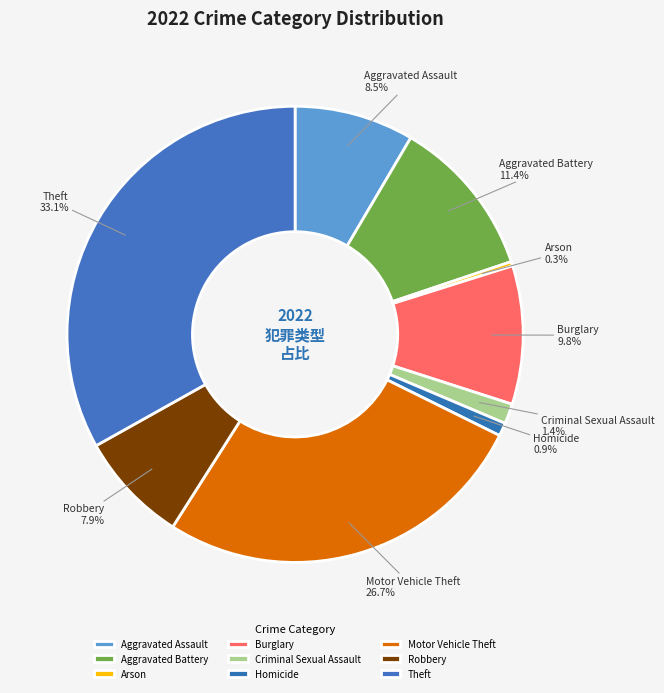

Combined, what portion of the pie is Arson and Homicide?

1.2%